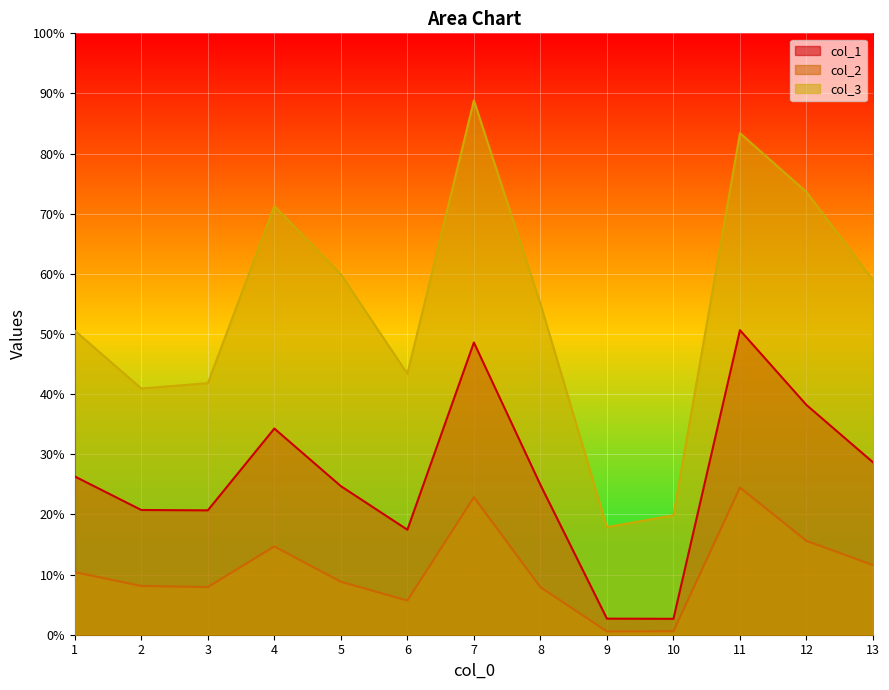

How many data points in col_2 are less than 8?

5